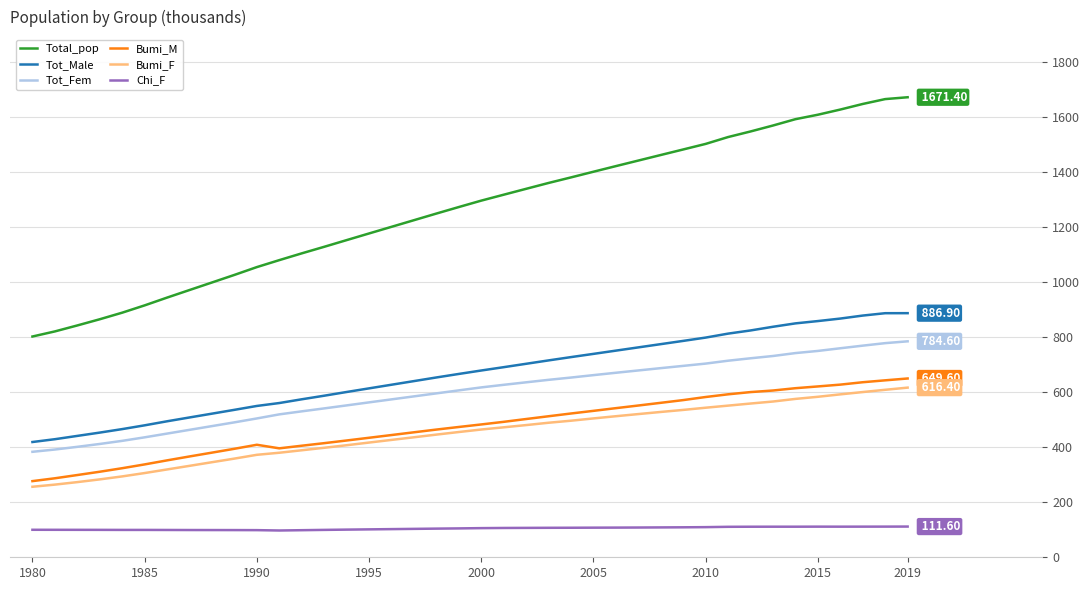

Which series has the largest total across all categories?

Total_pop